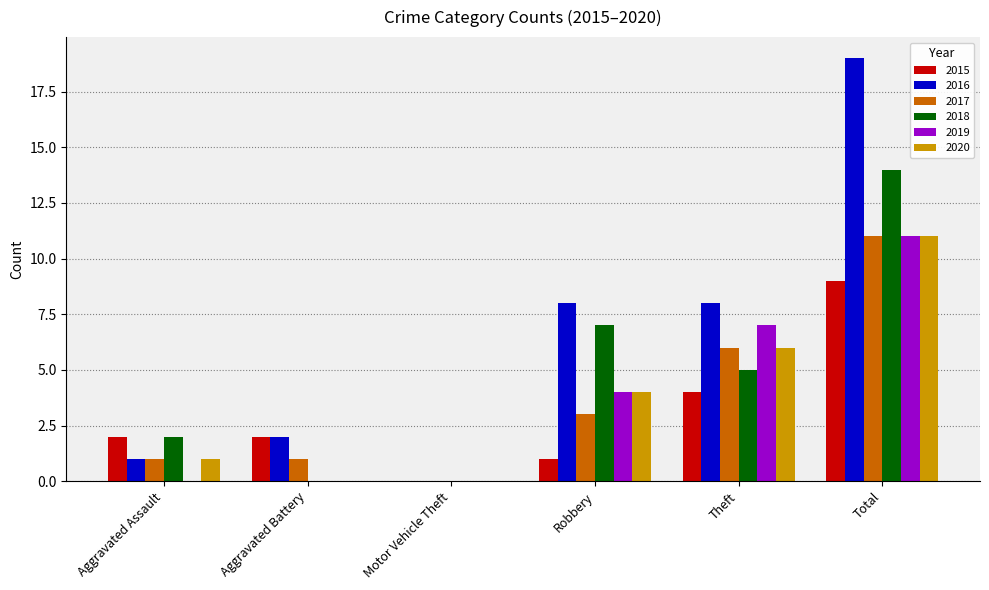

The 2019 series shows 0 at Motor Vehicle Theft. True or false?

True